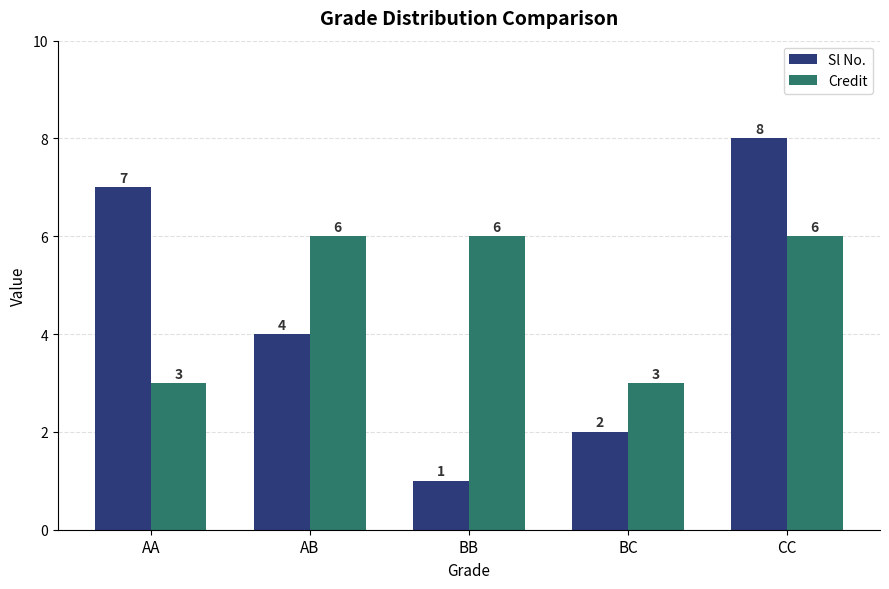

Rank the series by their maximum value, from highest to lowest.

Sl No., Credit